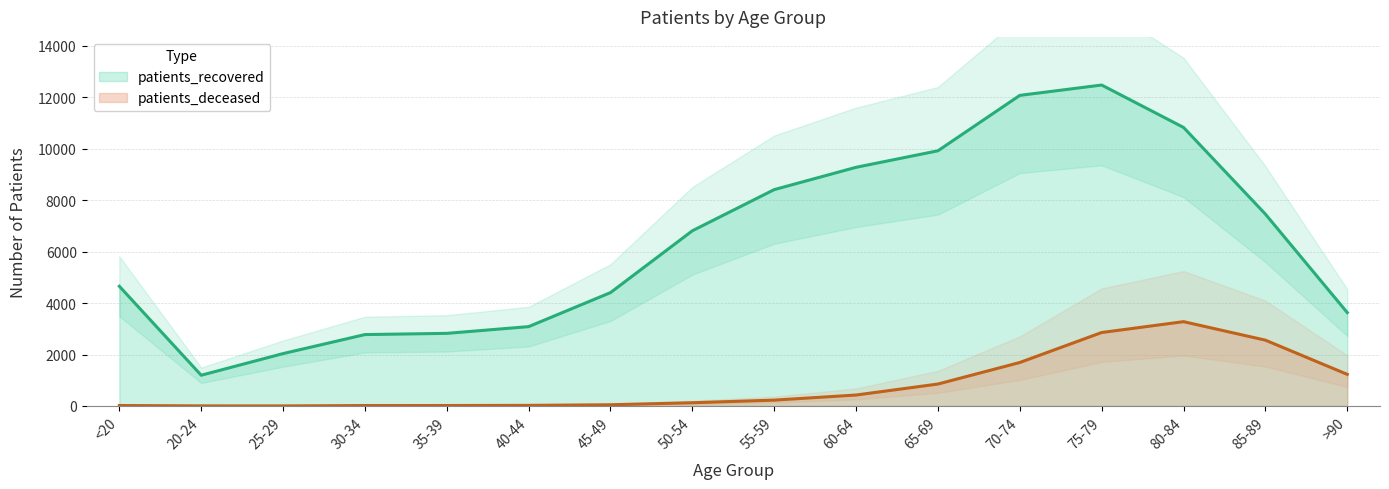

Is this an area chart (filled region under the line)?

No